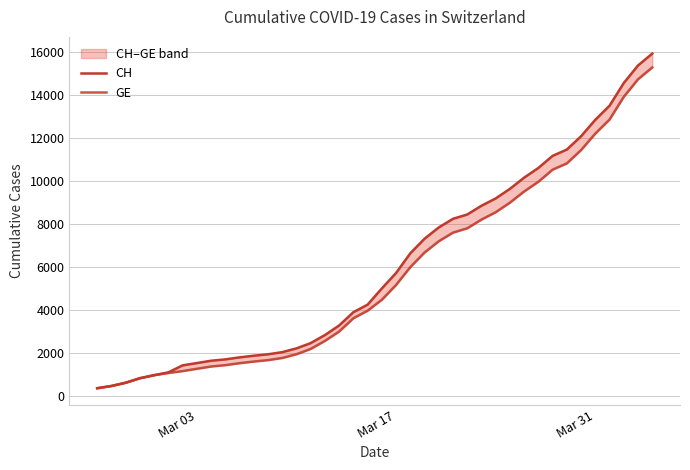

How many distinct data groups are displayed?

2